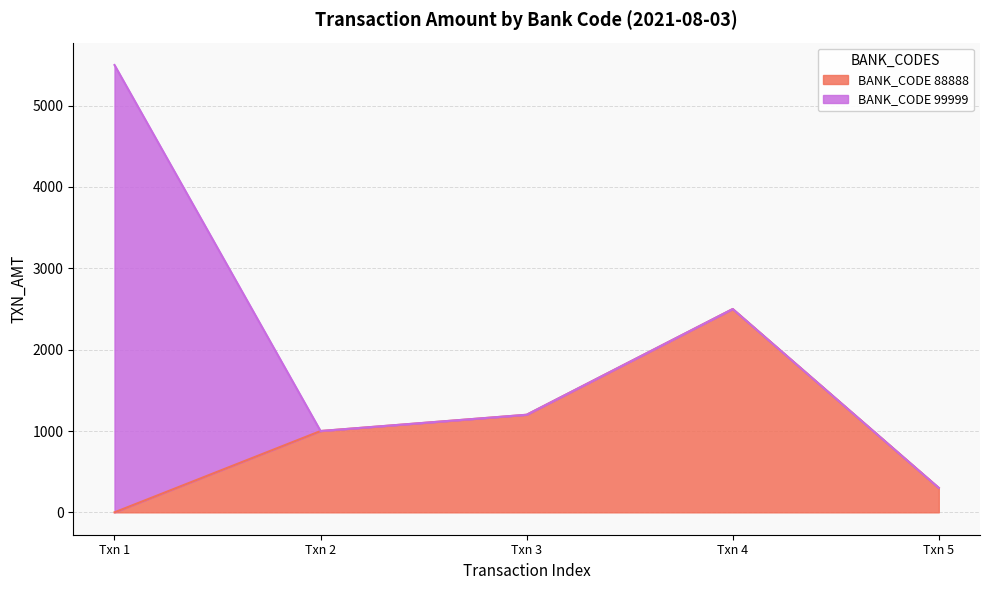

Which category has the highest value in the BANK_CODE 88888 series?

Txn 4